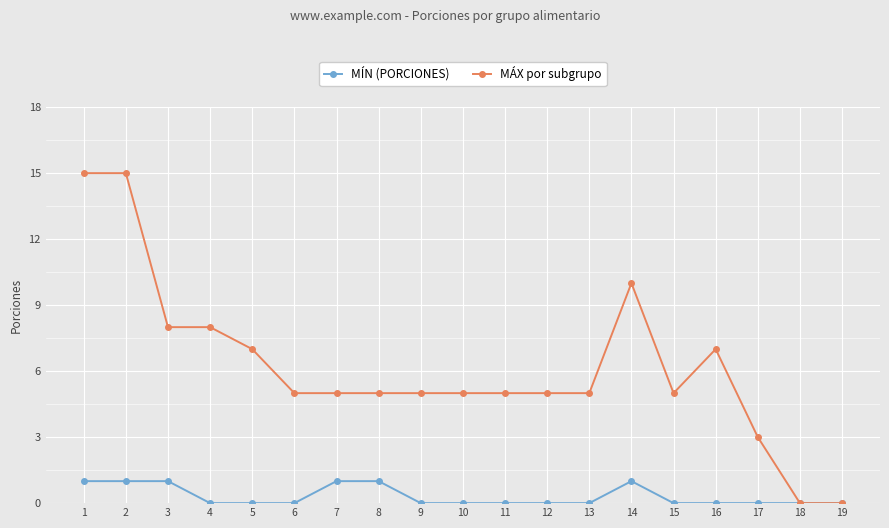

What is the difference between the MÁX por subgrupo values at 14 and 16?

3